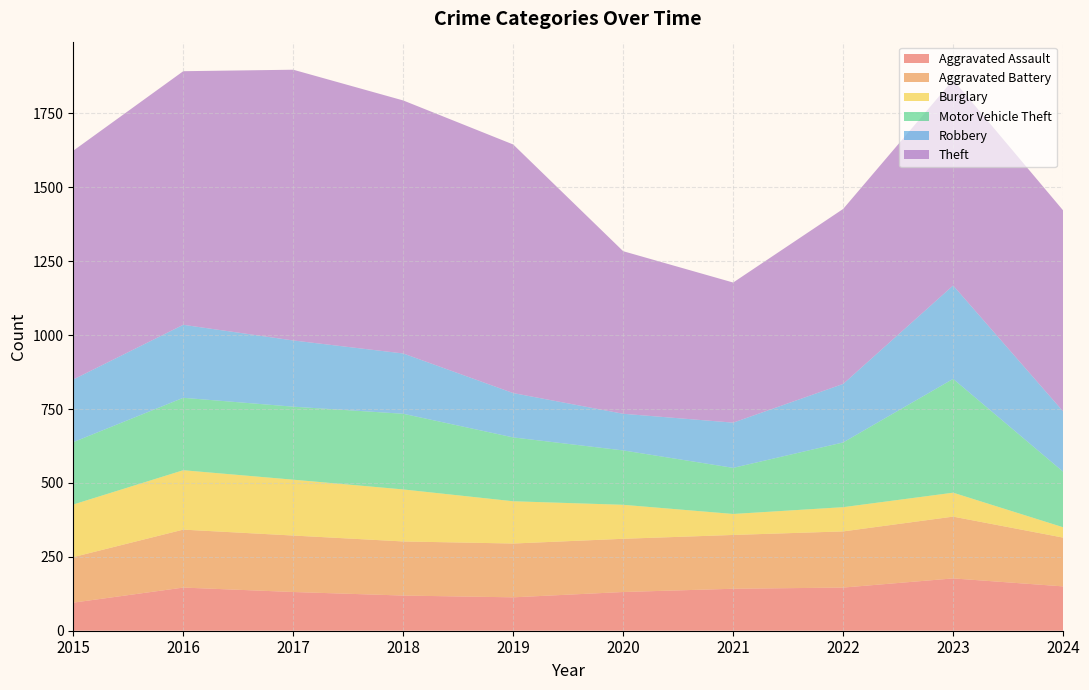

Reading left to right, transcribe all the data shown in this chart.

Aggravated Assault: 95	146	131	119	113	131	142	146	177	150
Aggravated Battery: 154	196	191	183	182	180	182	190	209	165
Burglary: 178	201	189	176	143	115	71	82	81	35
Motor Vehicle Theft: 211	245	247	256	216	184	156	219	385	188
Robbery: 212	247	224	204	150	124	153	198	316	204
Theft: 774	858	916	856	841	550	474	592	696	680